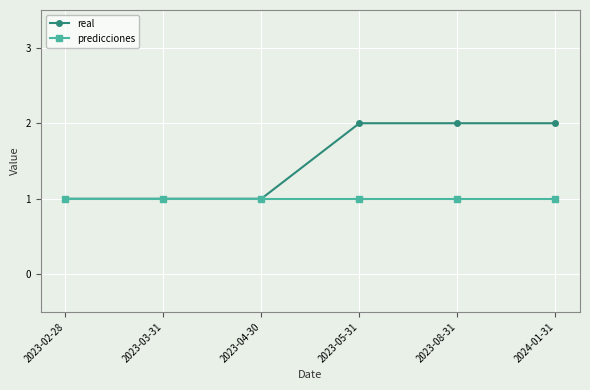

What is the minimum value shown in the chart?

1